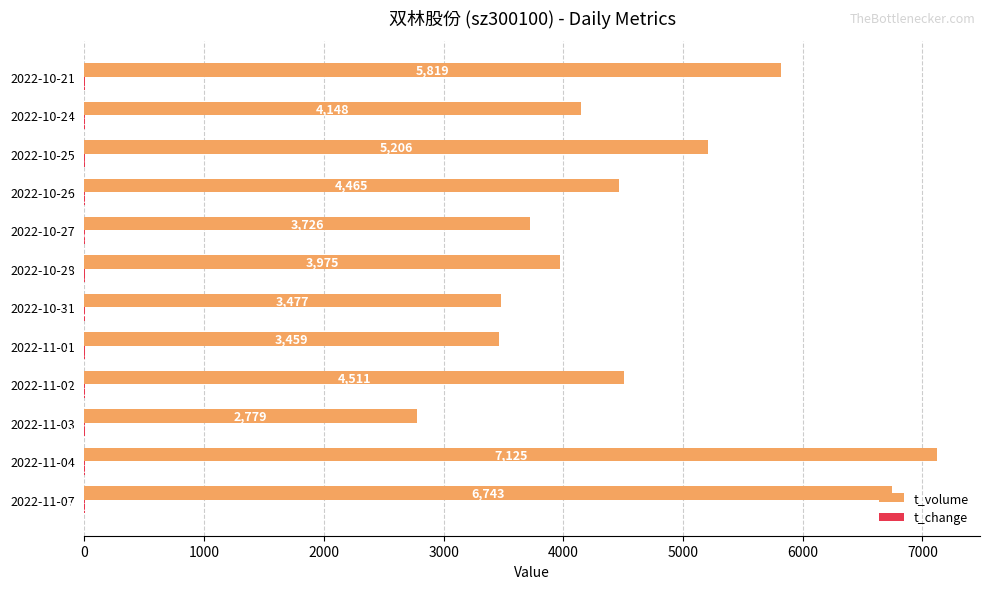

At which category is the sum across all series the highest?

2022-11-04